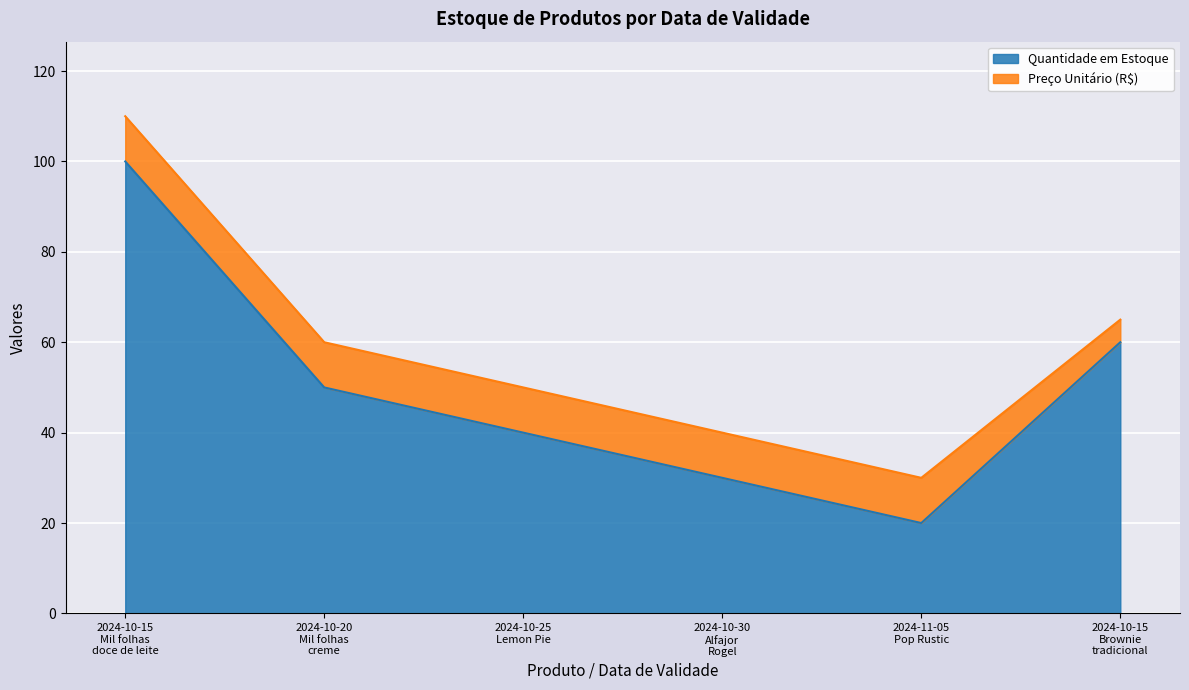

What is the lowest value of the Quantidade em Estoque series?

20